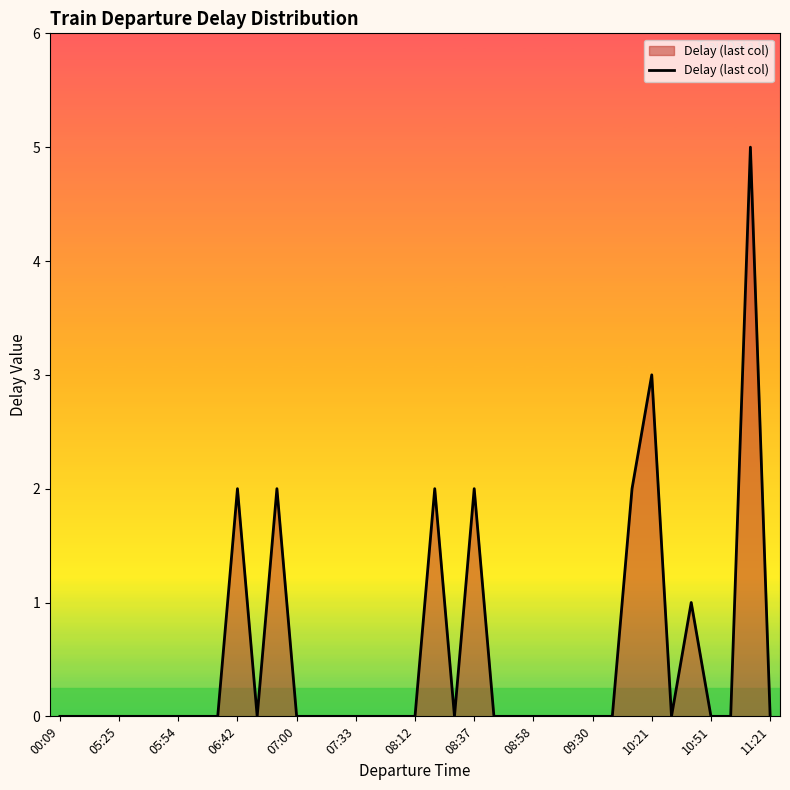

What is the difference between the maximum and minimum values?

5